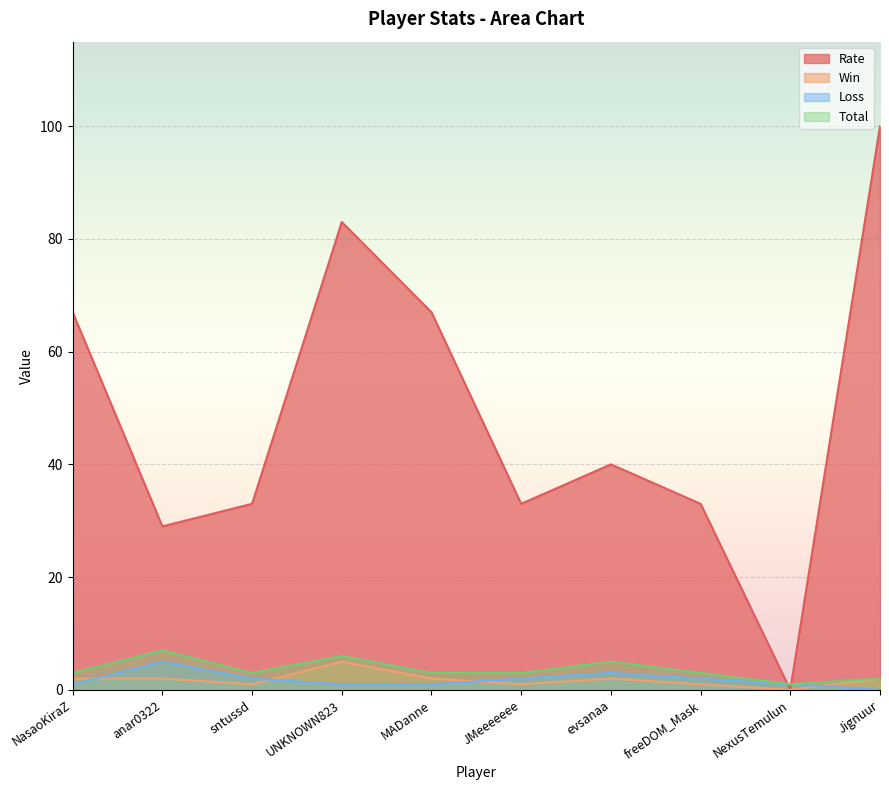

Is it true that Loss equals 1 at sntussd?

False